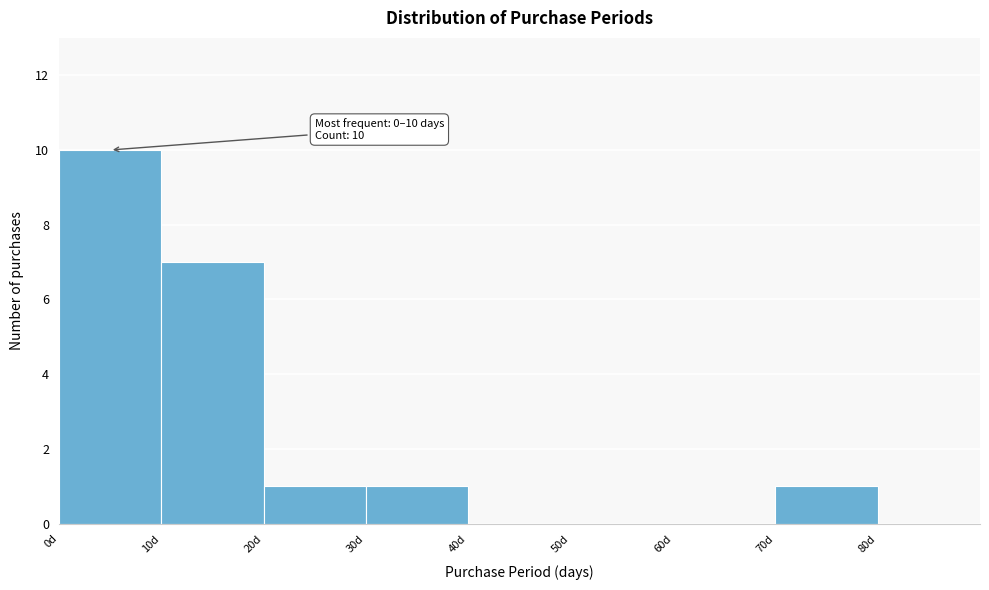

Over which range of the x-axis is the bar tallest?

0 to 10